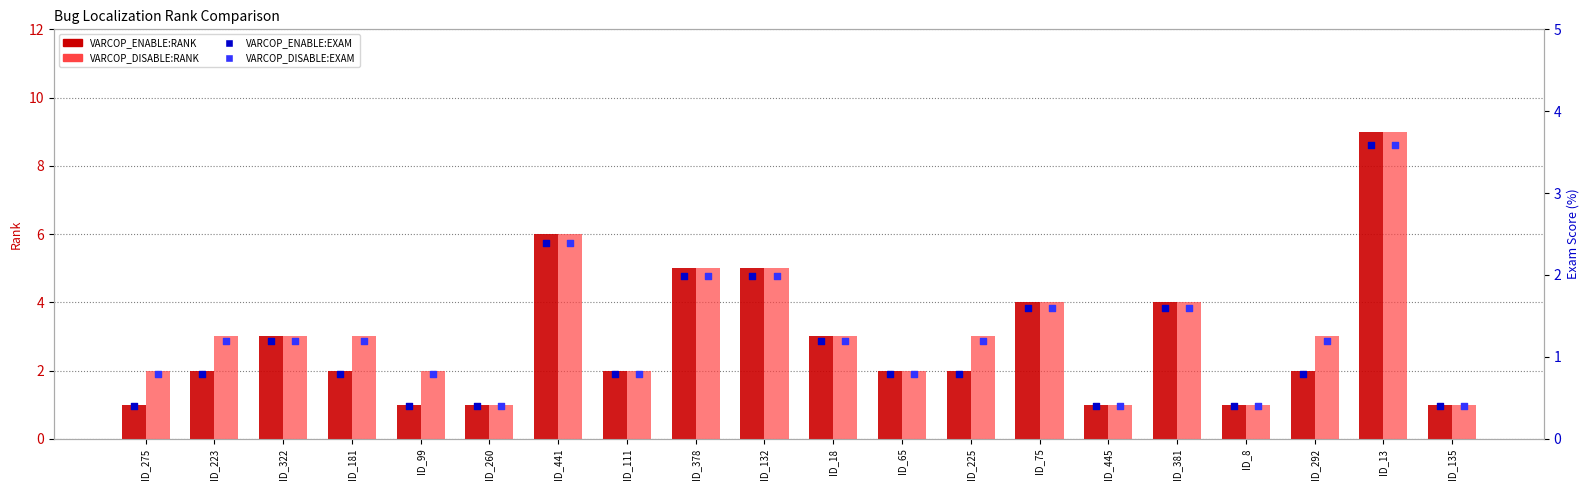

What are all the series names shown in the legend?

VARCOP_ENABLE:RANK, VARCOP_DISABLE:RANK, VARCOP_ENABLE:EXAM, VARCOP_DISABLE:EXAM